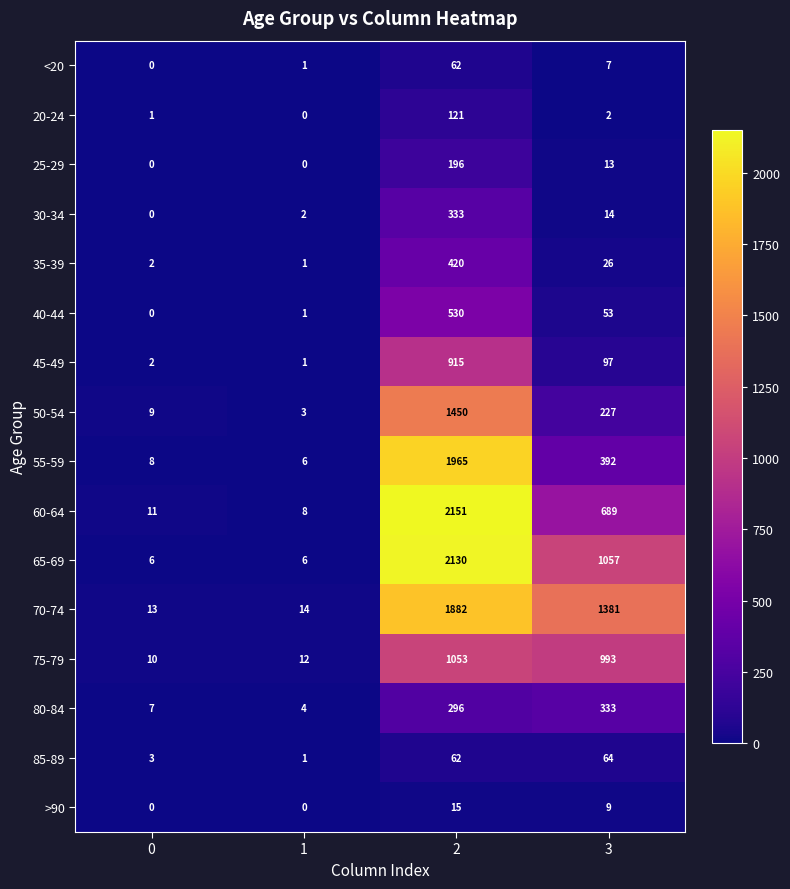

What is the average value of the 65-69 series?

800